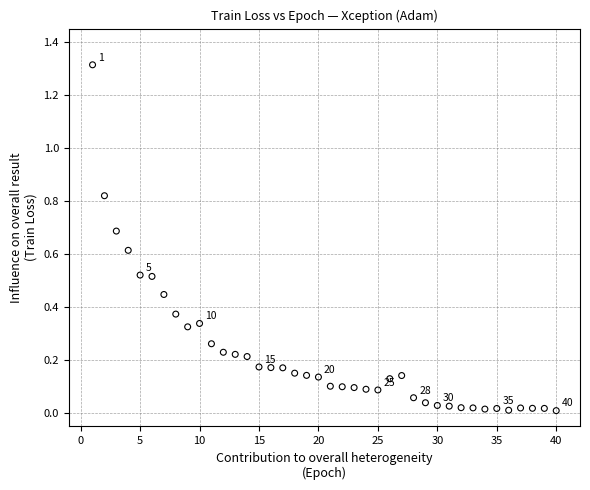

What is the range of X values (max minus min)?

39.0